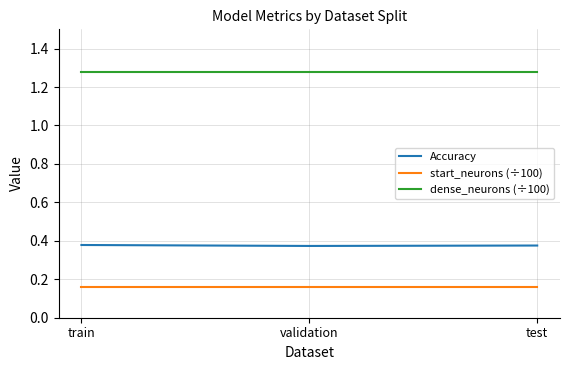

What are all the series names shown in the legend?

Accuracy, start_neurons (÷100), dense_neurons (÷100)